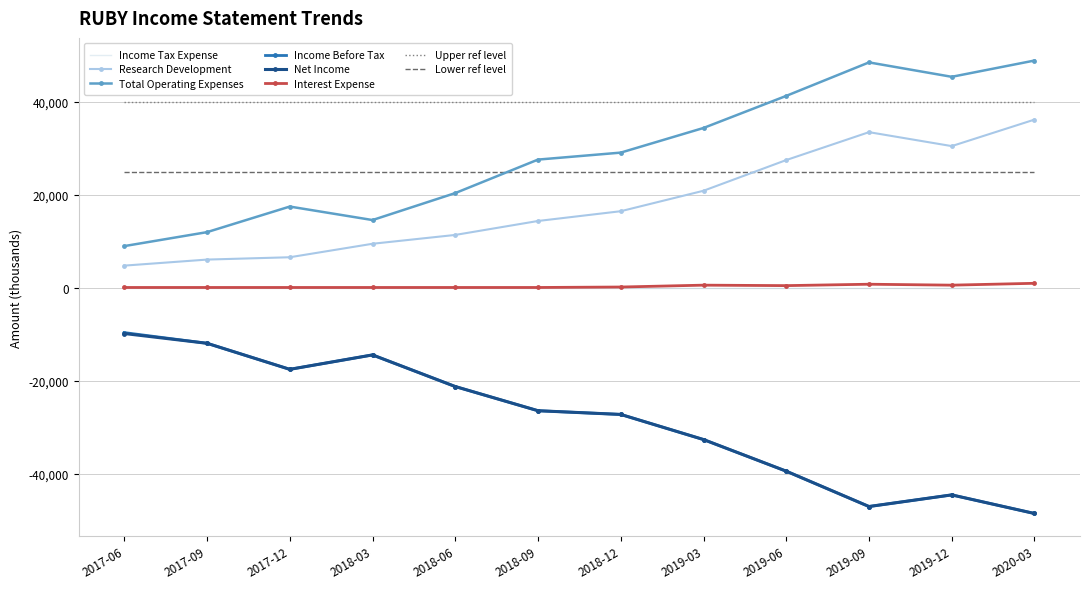

Is the value of Income Before Tax at 2017-12 greater than the value of Net Income at 2017-09?

No